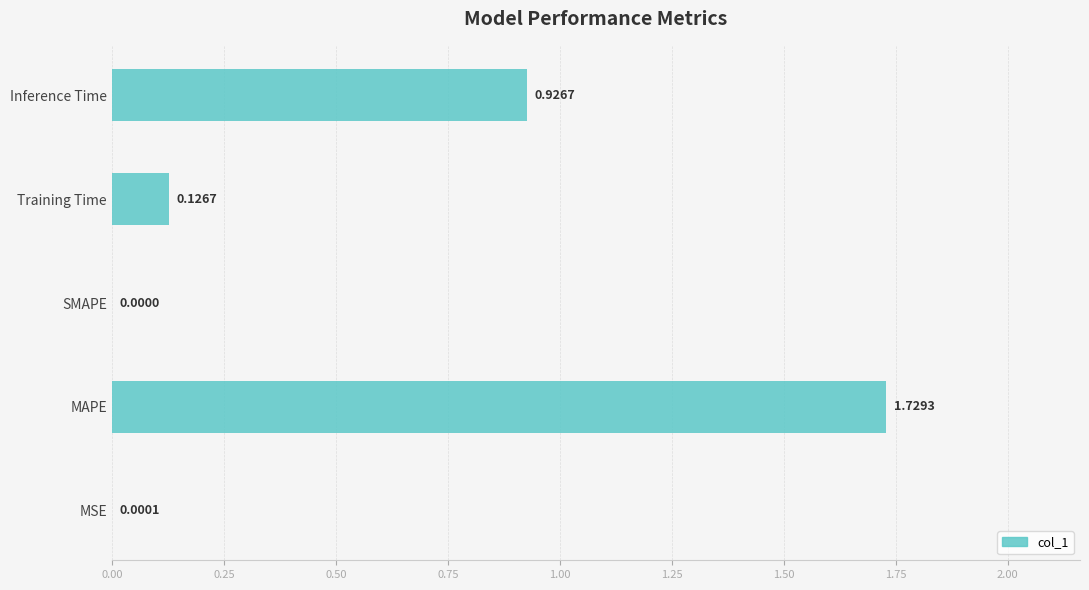

Where is the data nearest to the value 0?

SMAPE